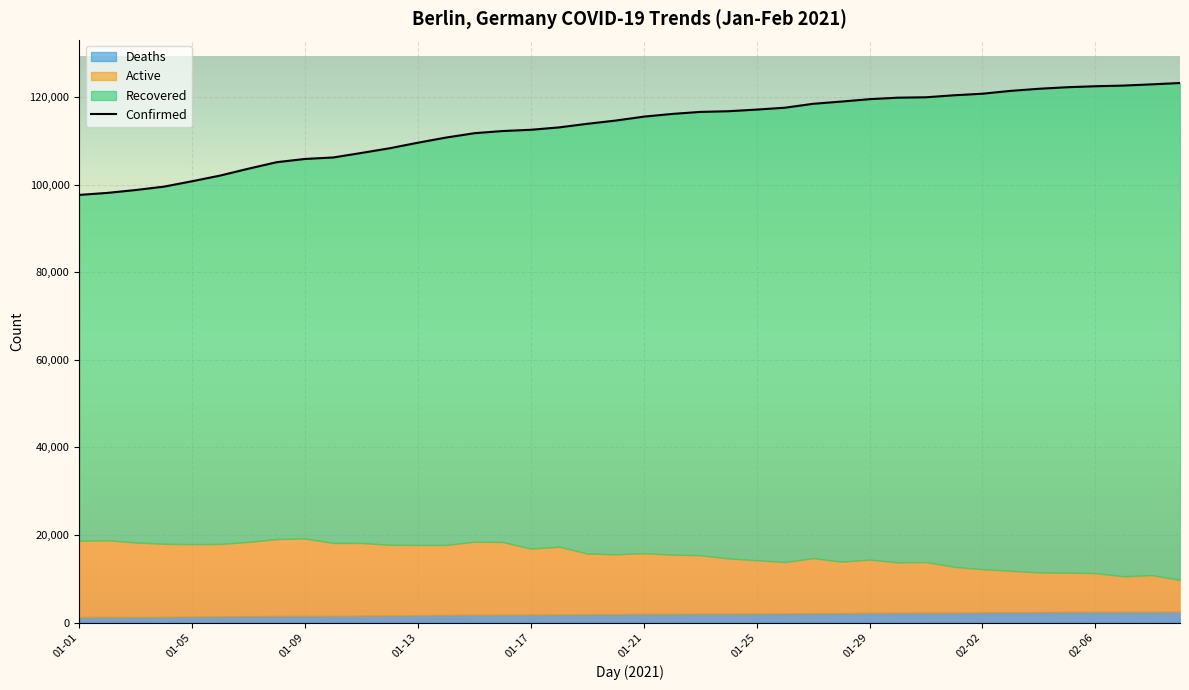

The value of Active at 01-03 is 17003. True or false?

True